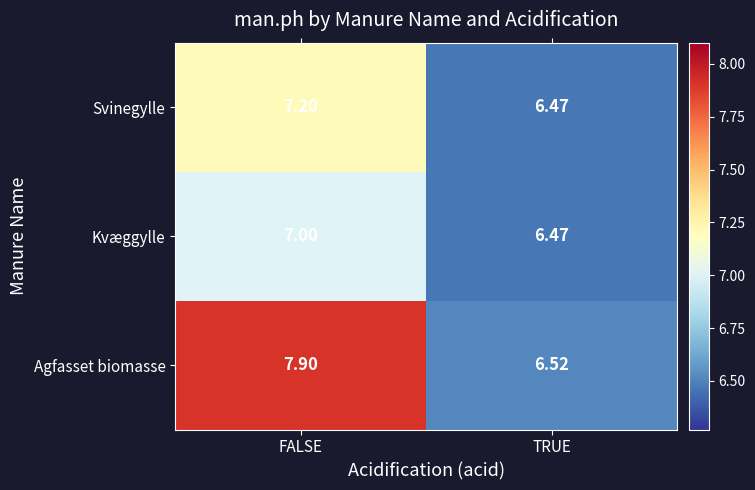

Which label corresponds to the smallest value in the chart?

TRUE